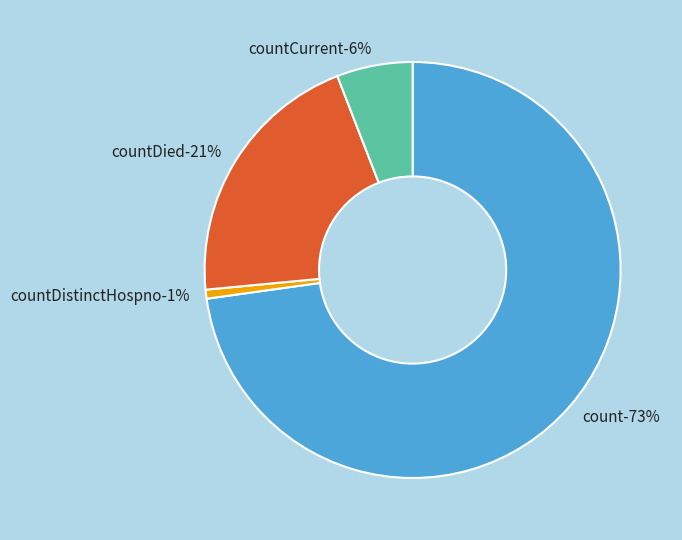

Do count and countDistinctHospno together represent more than half of the pie?

Yes